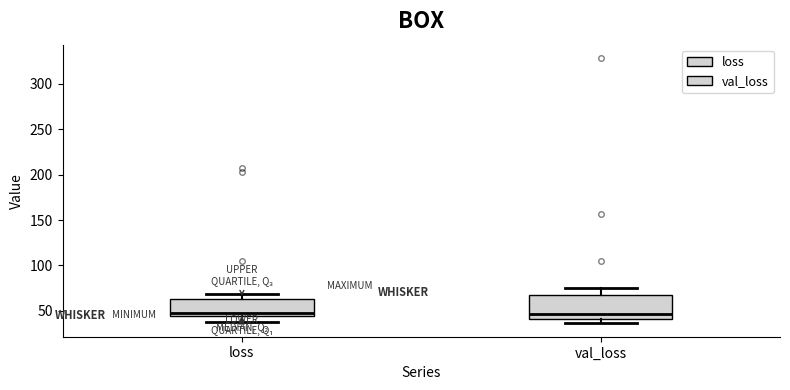

Where does the lower whisker of the box for val_loss end on the y-axis? The values are not printed on the chart, so give them approximately, as read against the axis.

35